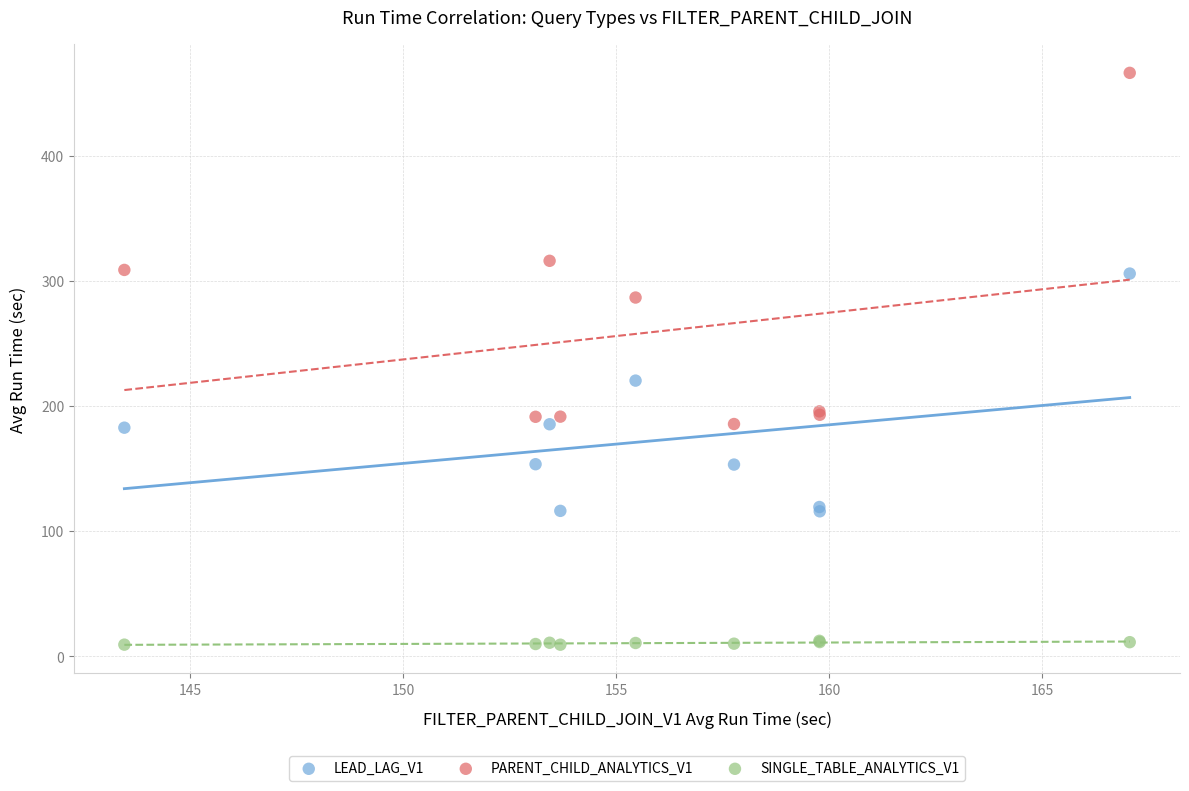

What is the X range (max minus min) for the scatter plot?

23.6